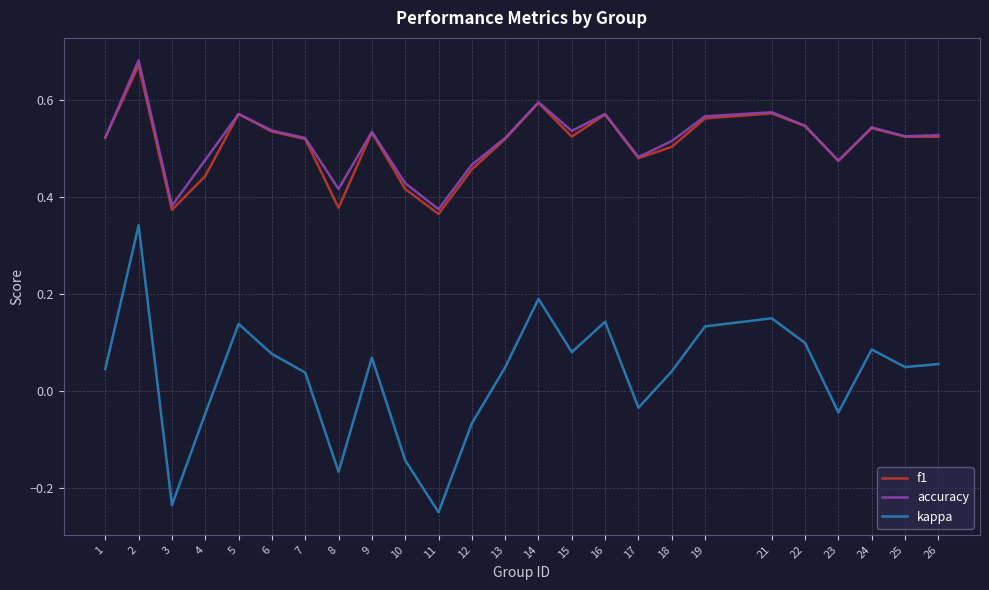

What is the total value across all series at 16?

1.3